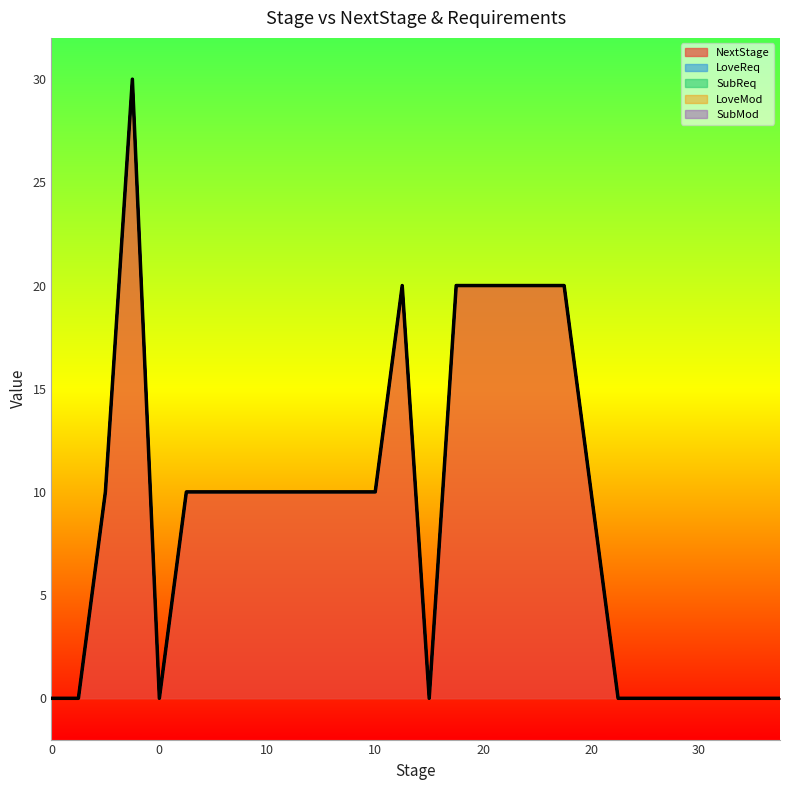

True or false: LoveMod has more than 1 points higher than both neighbors.

False